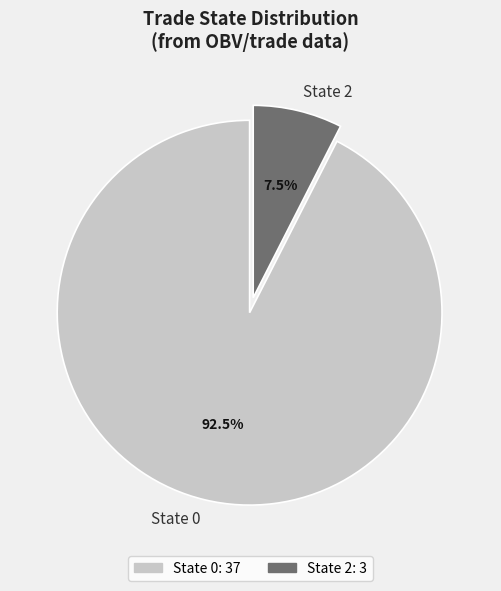

Which category has the smallest portion of the pie?

State 2